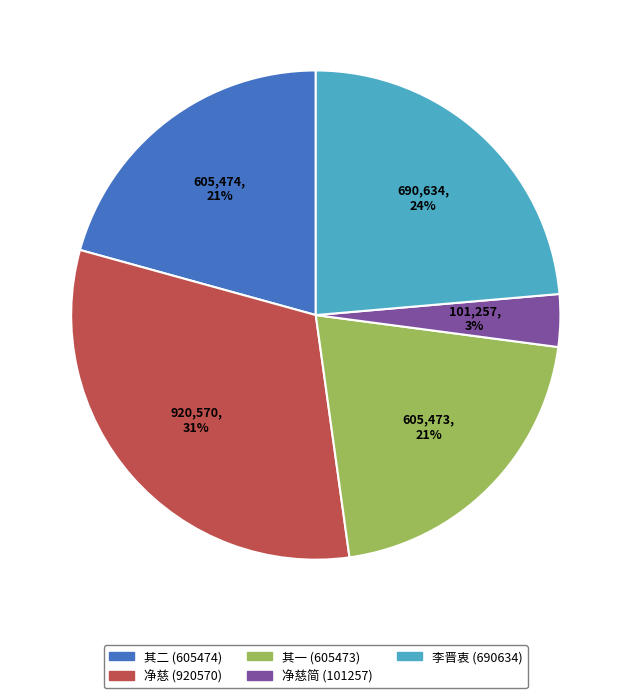

The 其一 (605473) slice represents 21% of the pie. True or false?

True